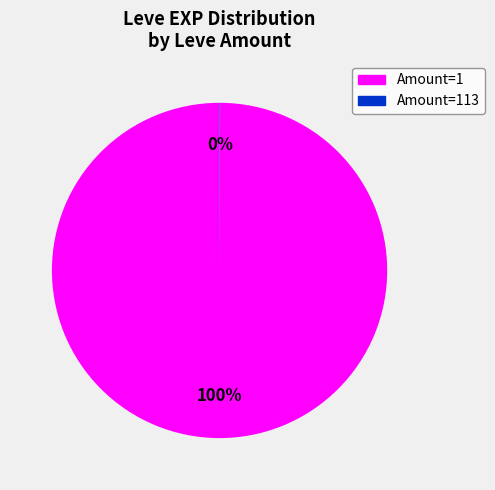

To the nearest percent, what is the average slice percentage?

50%